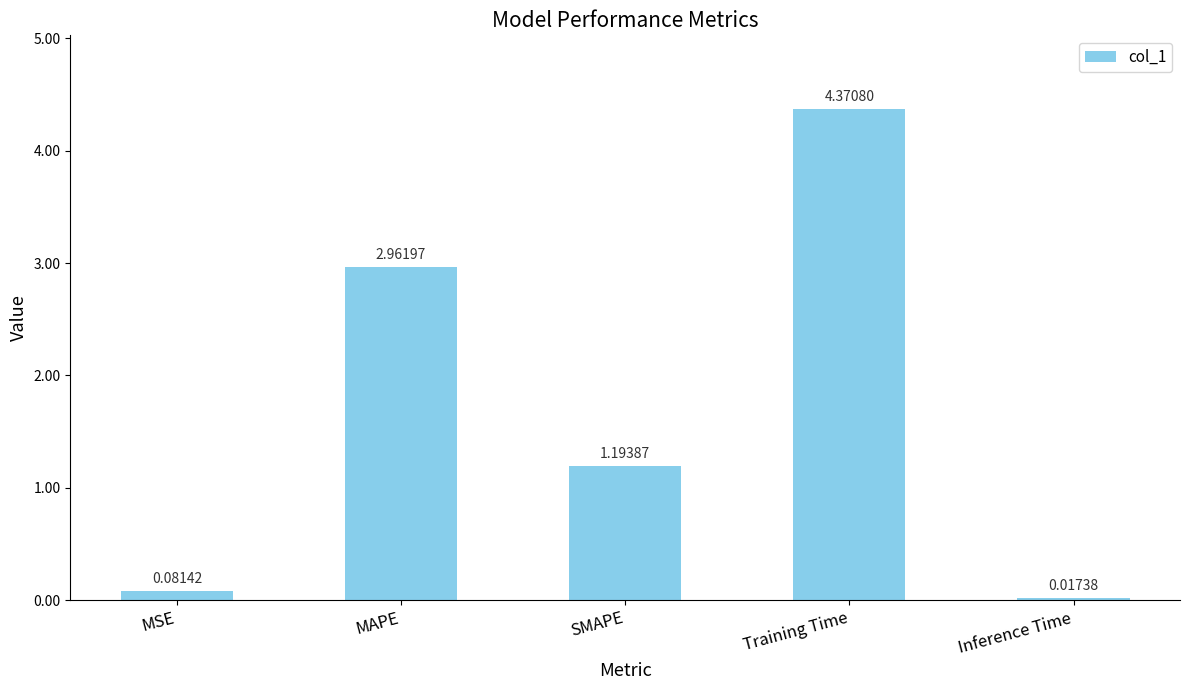

How many data points are less than 1?

2